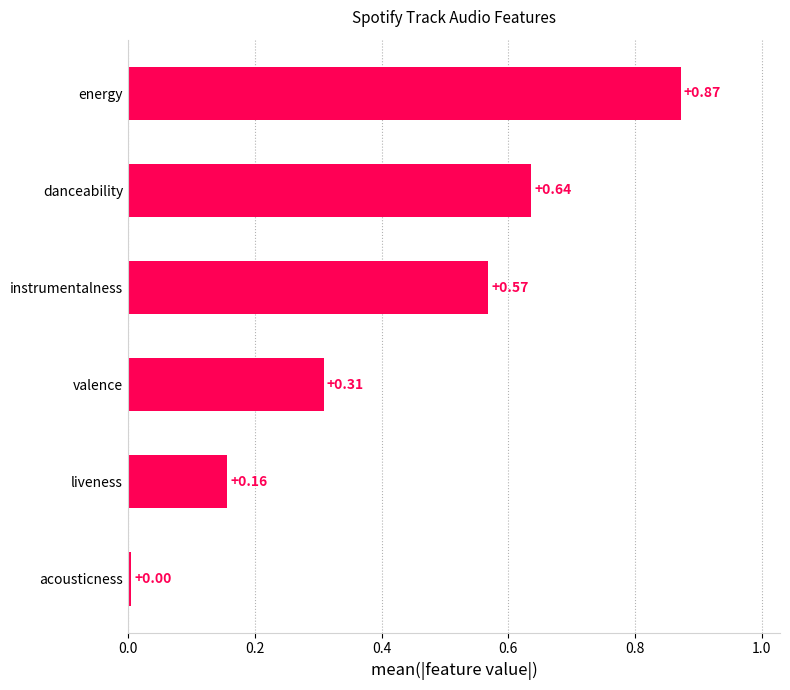

What is the label of the 3rd bar from the bottom?

valence